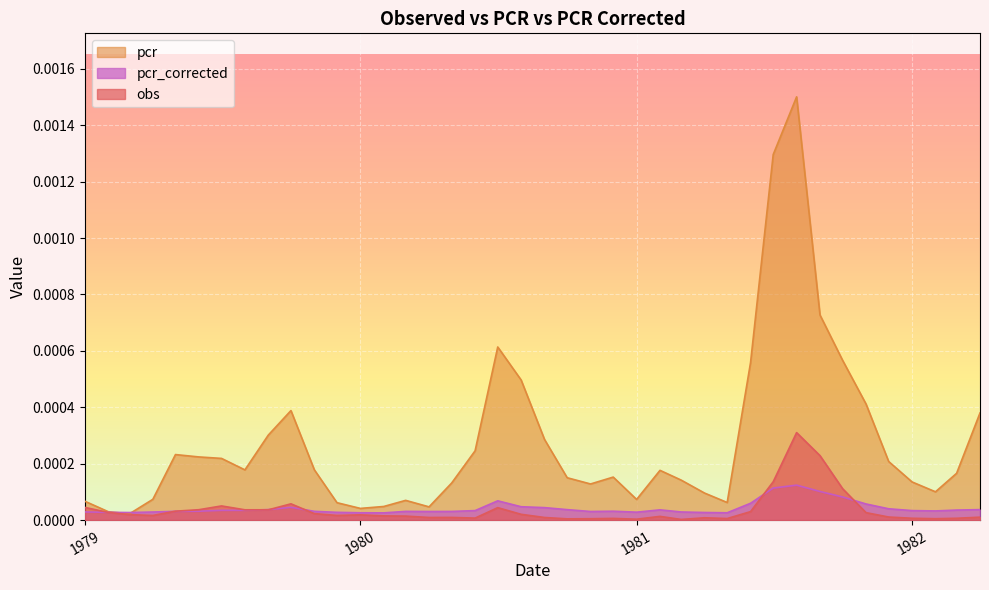

Which series ends up on top after the final intersection of pcr_corrected and pcr?

pcr